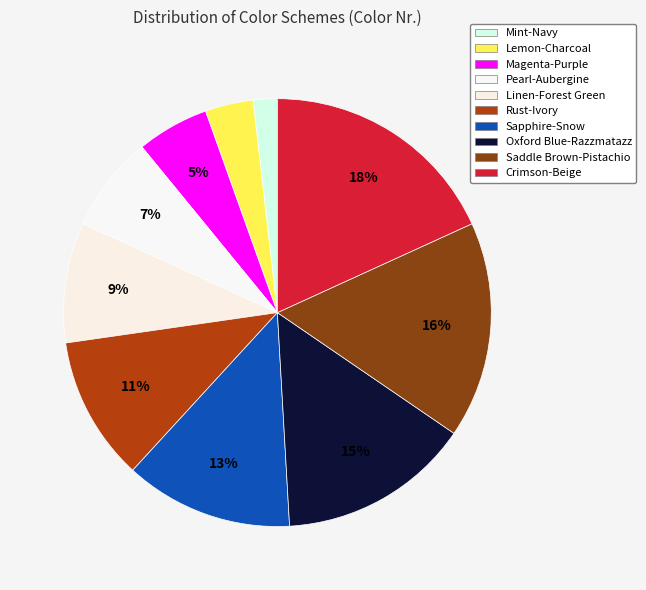

Is there any slice that represents more than half of the pie?

No